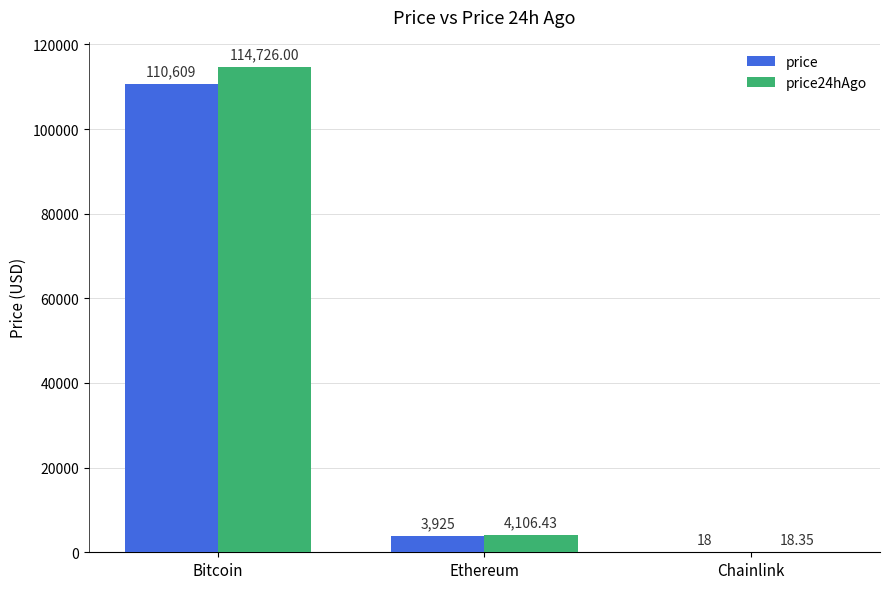

Are the bars horizontal?

No